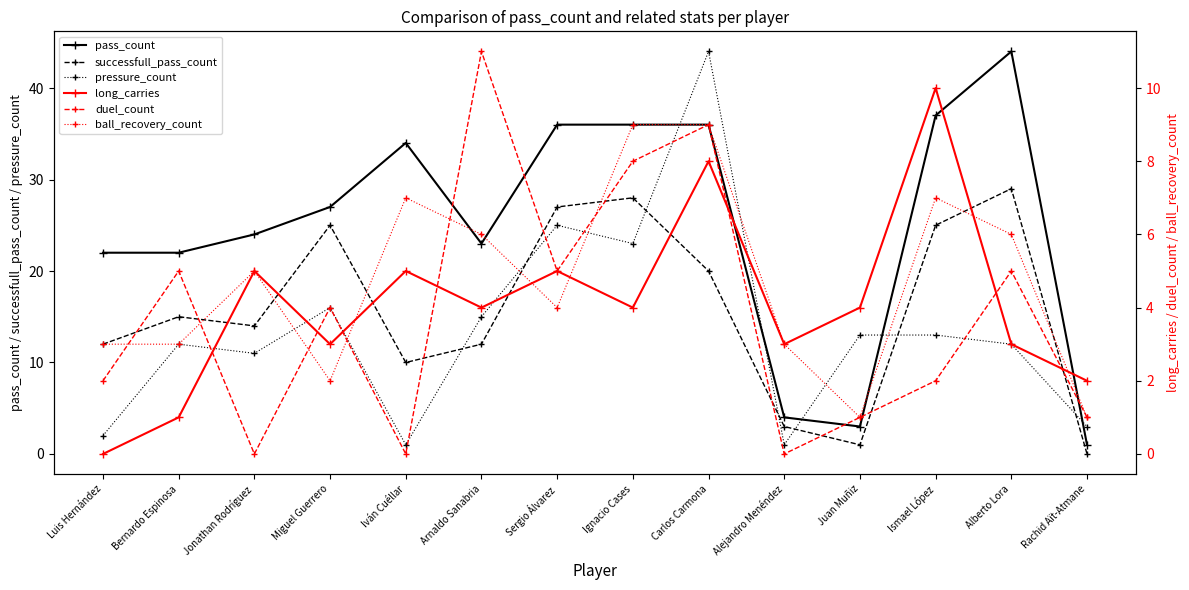

The value of pass_count at Ismael López is 37. True or false?

True